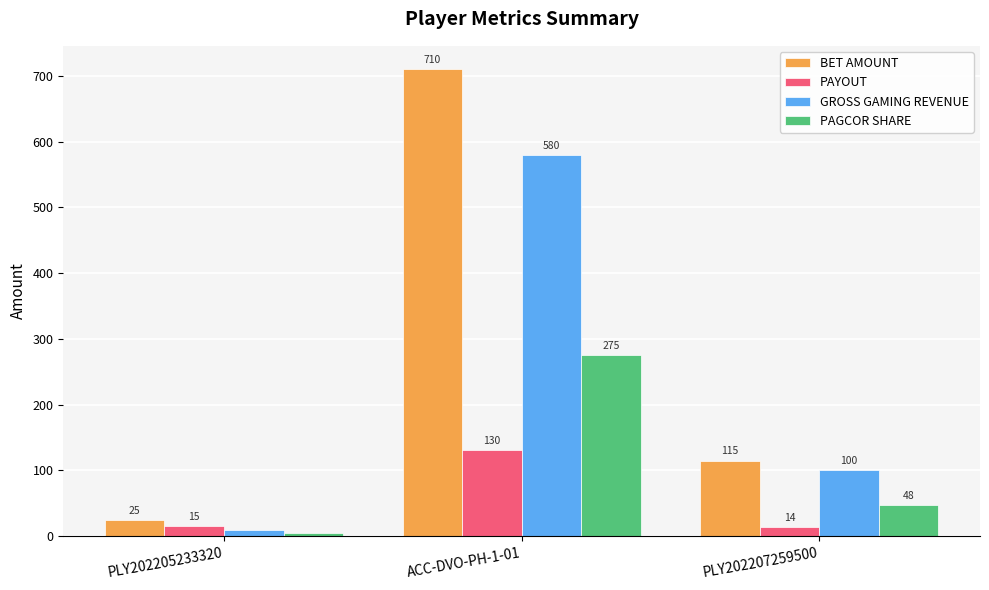

What is the value of the PAYOUT bar at the 3rd from the left?

14.5